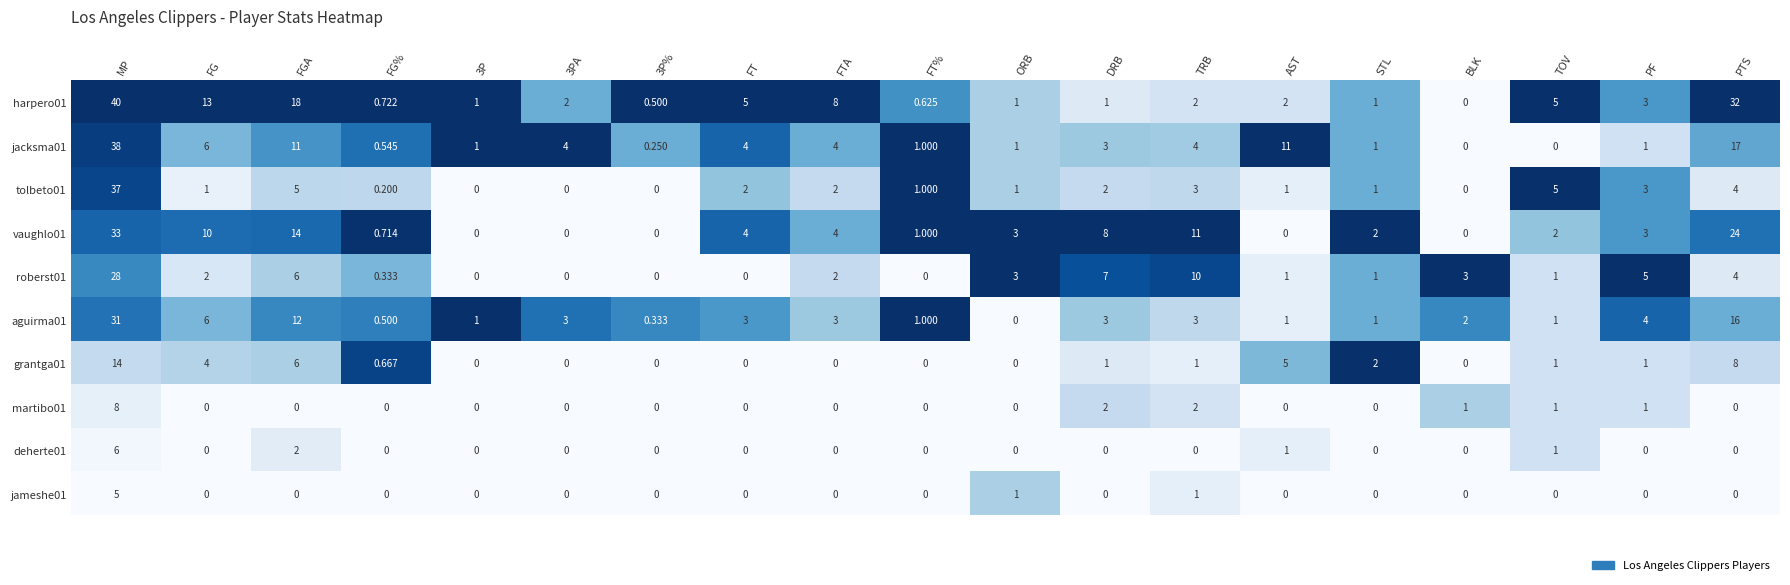

At how many categories does at least one series exceed 0?

19